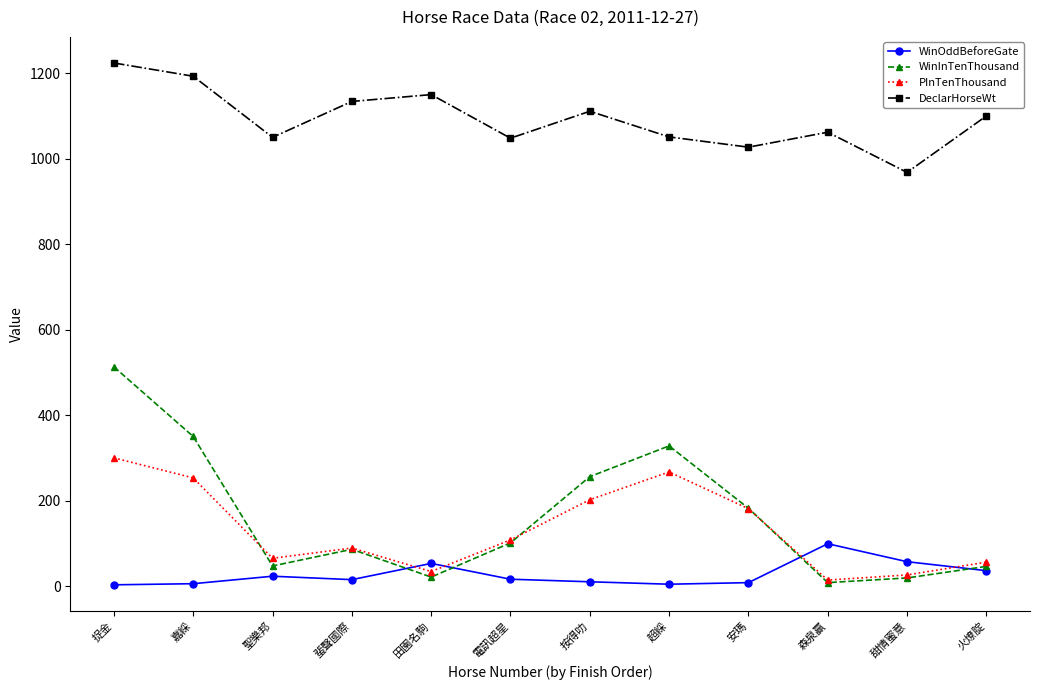

Where is the first local minimum for WinInTenThousand?

聖樂邦